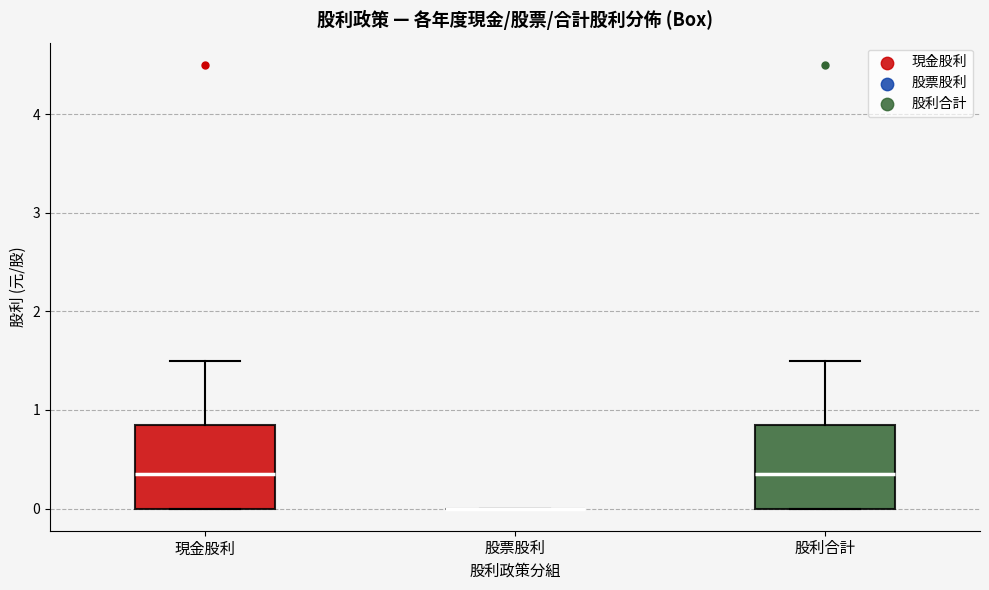

Where is the lower edge of the box for 股利合計 on the y-axis? The values are not printed on the chart, so give them approximately, as read against the axis.

0.0